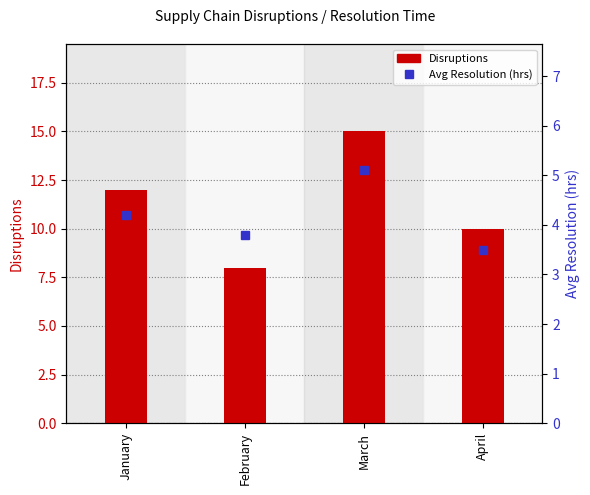

At how many categories does at least one series exceed 10?

2